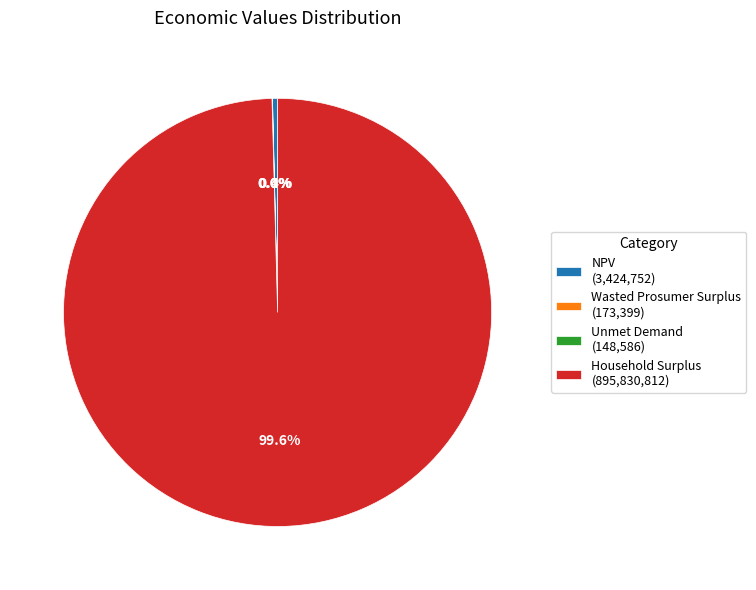

What percentage is NOT represented by Household Surplus (895,830,812)?

0.4%